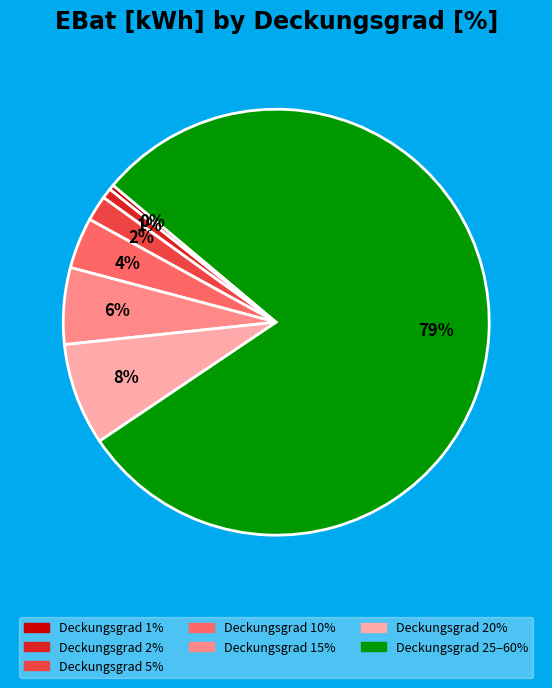

Between Deckungsgrad 10% and Deckungsgrad 20%, which is larger?

Deckungsgrad 20%